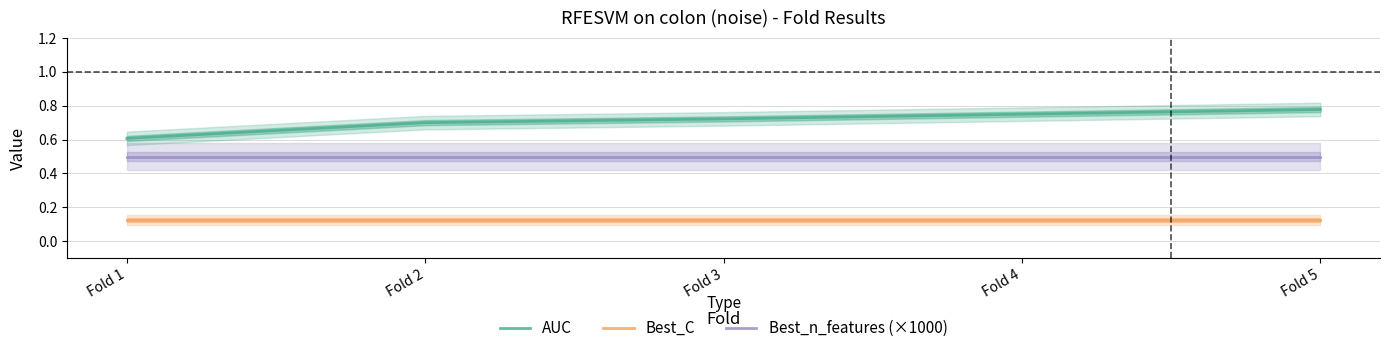

Rank the series by their average value, from lowest to highest.

Best_C, Best_n_features (×1000), AUC